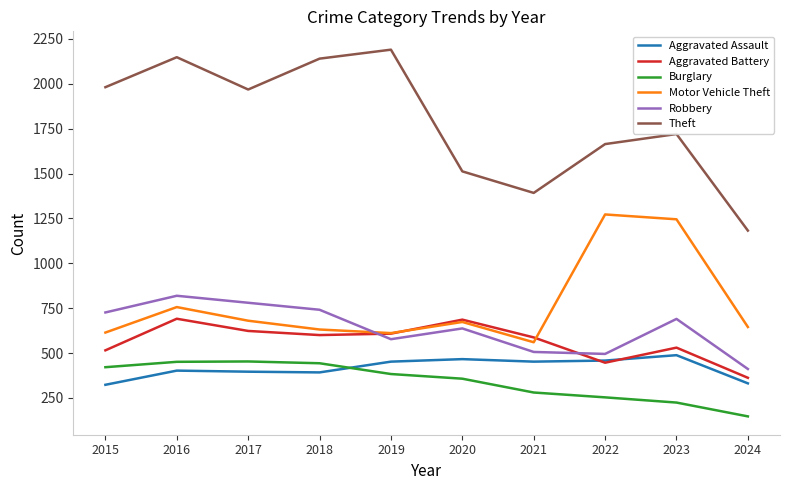

True or false: Motor Vehicle Theft has a value of 445 at 2017.

False